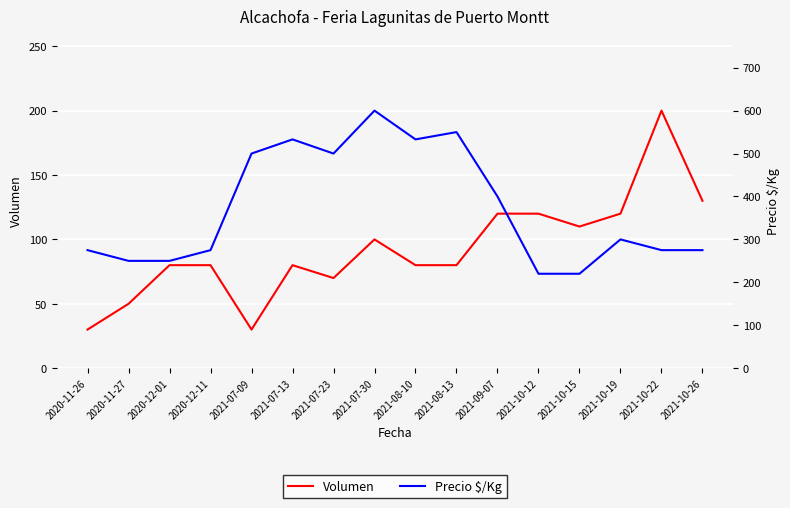

Reading left to right, what are all the values shown in this chart?

Volumen: 2020-11-26=30	2020-11-27=50	2020-12-01=80	2020-12-11=80	2021-07-09=30	2021-07-13=80	2021-07-23=70	2021-07-30=100	2021-08-10=80	2021-08-13=80	2021-09-07=120	2021-10-12=120	2021-10-15=110	2021-10-19=120	2021-10-22=200	2021-10-26=130
Precio $/Kg: 2020-11-26=275	2020-11-27=250	2020-12-01=250	2020-12-11=275	2021-07-09=500	2021-07-13=533	2021-07-23=500	2021-07-30=600	2021-08-10=533	2021-08-13=550	2021-09-07=400	2021-10-12=220	2021-10-15=220	2021-10-19=300	2021-10-22=275	2021-10-26=275